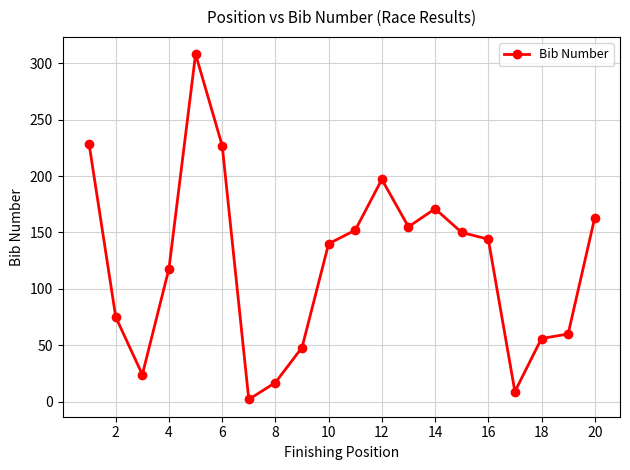

What is the average value?

122